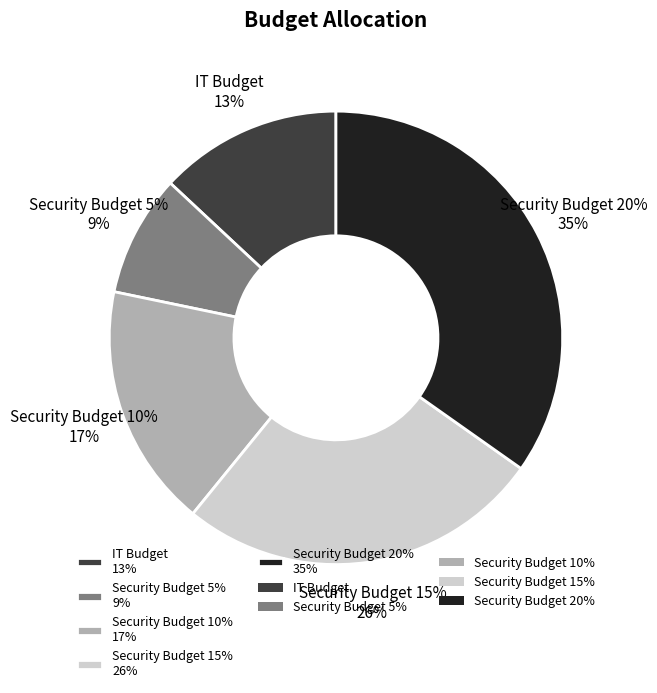

Is there any slice that represents more than half of the pie?

No